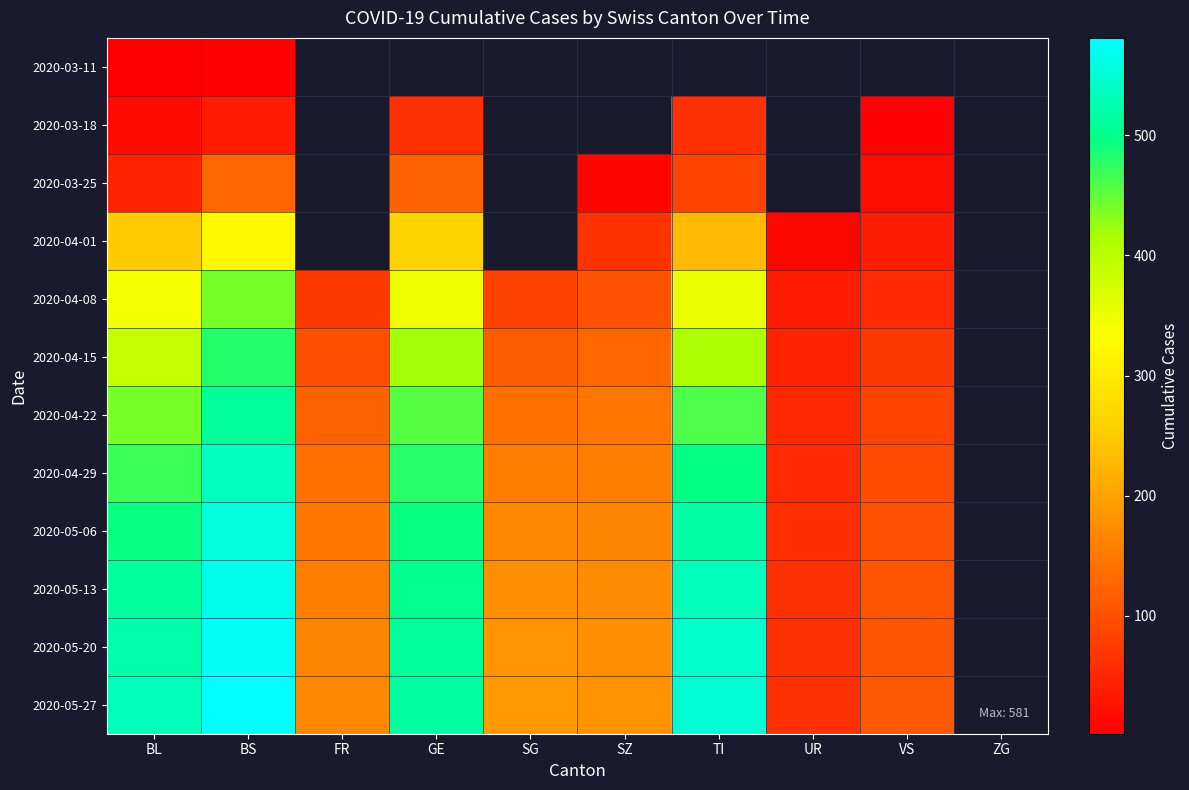

Rank the series by their maximum value, from highest to lowest.

2020-05-27, 2020-05-20, 2020-05-13, 2020-05-06, 2020-04-29, 2020-04-22, 2020-04-15, 2020-04-08, 2020-04-01, 2020-03-25, 2020-03-18, 2020-03-11